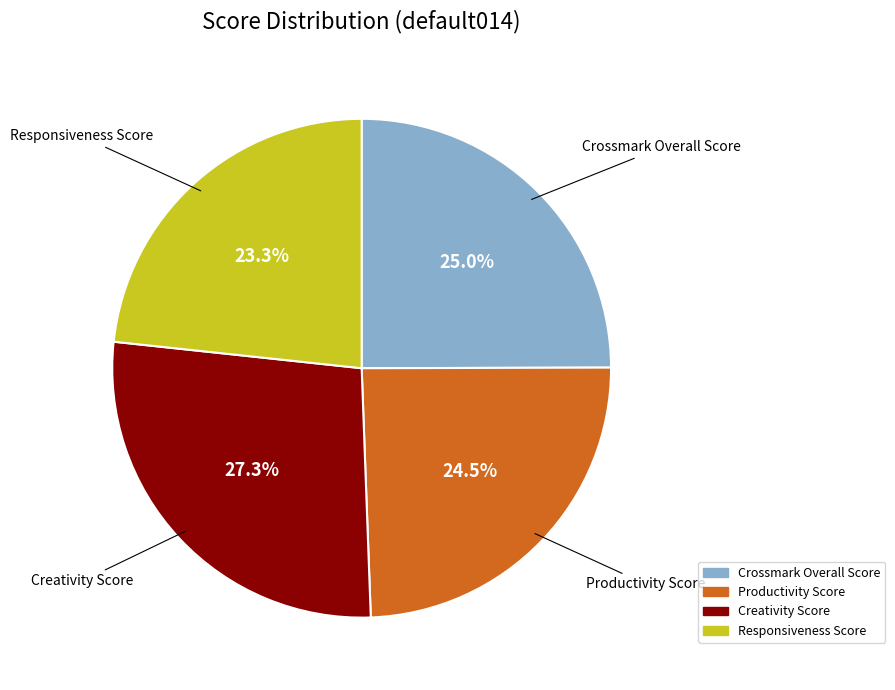

Do Crossmark Overall Score and Productivity Score together represent more than half of the pie?

No